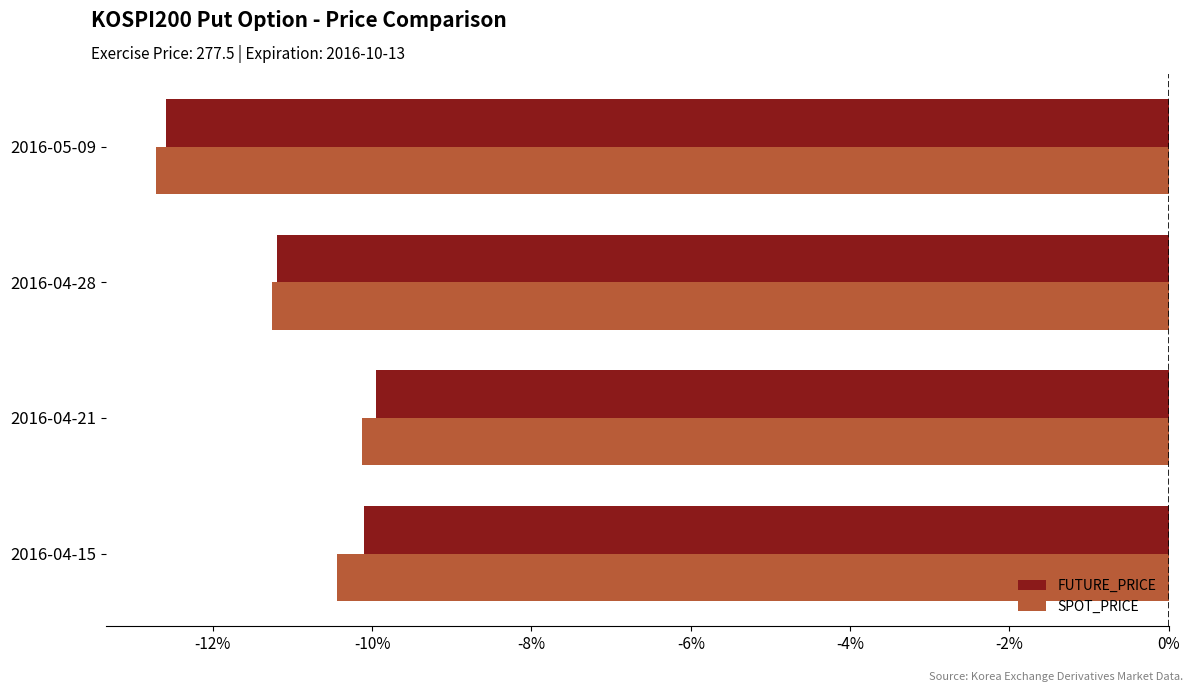

What are all the series names shown in the legend?

FUTURE_PRICE, SPOT_PRICE